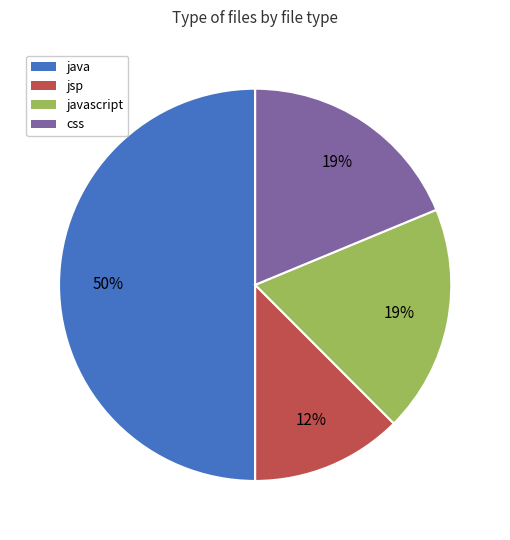

Which has a higher value, css or java?

java